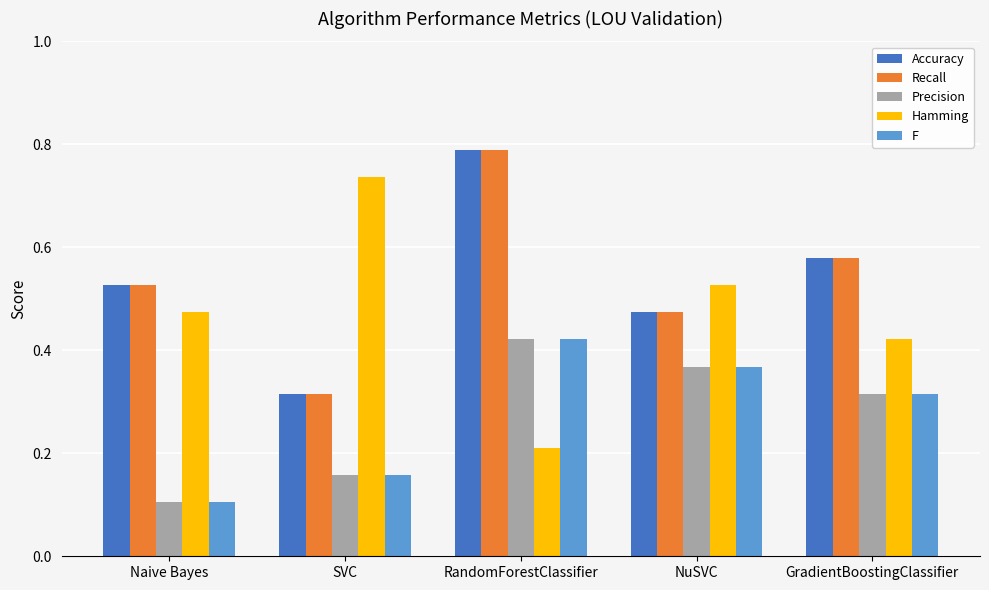

How many bars are there in total?

25